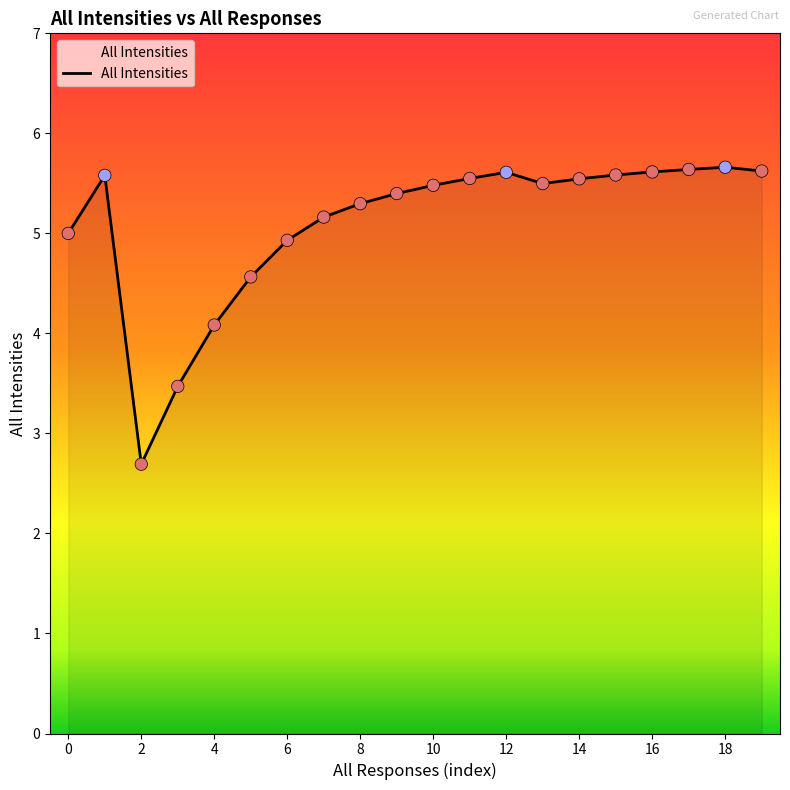

What is the minimum value shown in the chart?

2.7